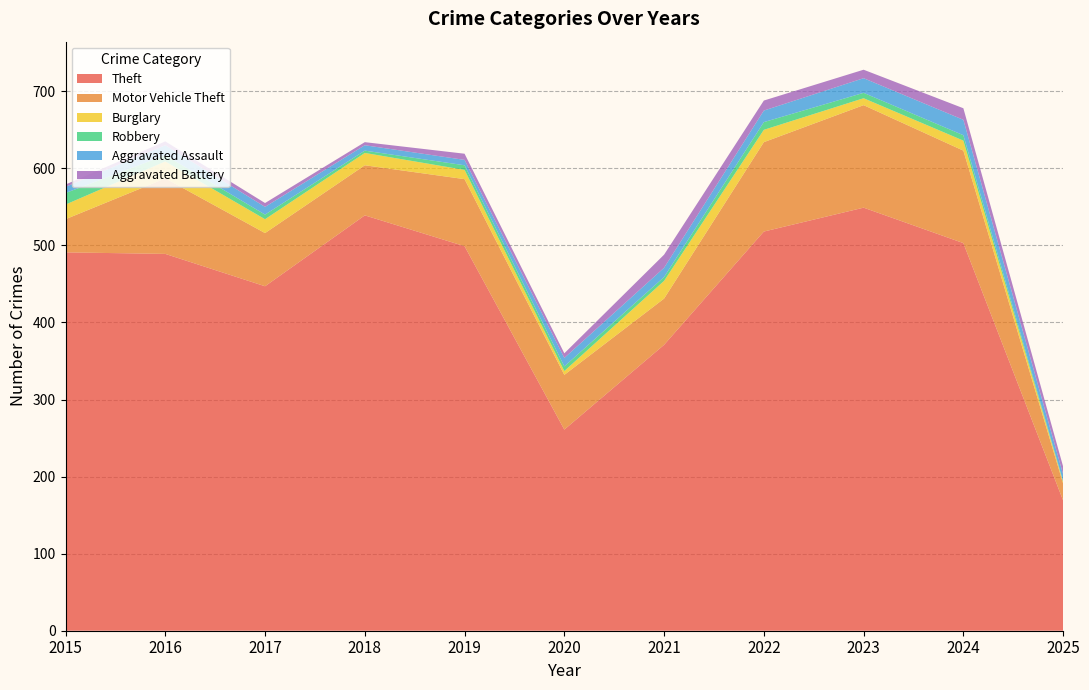

Reading left to right, transcribe all the data shown in this chart.

Theft: 2015=491	2016=489	2017=447	2018=539	2019=499	2020=261	2021=371	2022=518	2023=549	2024=503	2025=169
Motor Vehicle Theft: 2015=43	2016=98	2017=69	2018=65	2019=87	2020=71	2021=60	2022=116	2023=133	2024=120	2025=22
Burglary: 2015=19	2016=22	2017=18	2018=16	2019=12	2020=5	2021=23	2022=16	2023=9	2024=13	2025=2
Robbery: 2015=15	2016=8	2017=6	2018=3	2019=6	2020=6	2021=5	2022=10	2023=7	2024=7	2025=1
Aggravated Assault: 2015=8	2016=13	2017=10	2018=7	2019=7	2020=11	2021=12	2022=15	2023=19	2024=20	2025=9
Aggravated Battery: 2015=3	2016=5	2017=5	2018=4	2019=8	2020=6	2021=17	2022=13	2023=11	2024=15	2025=10